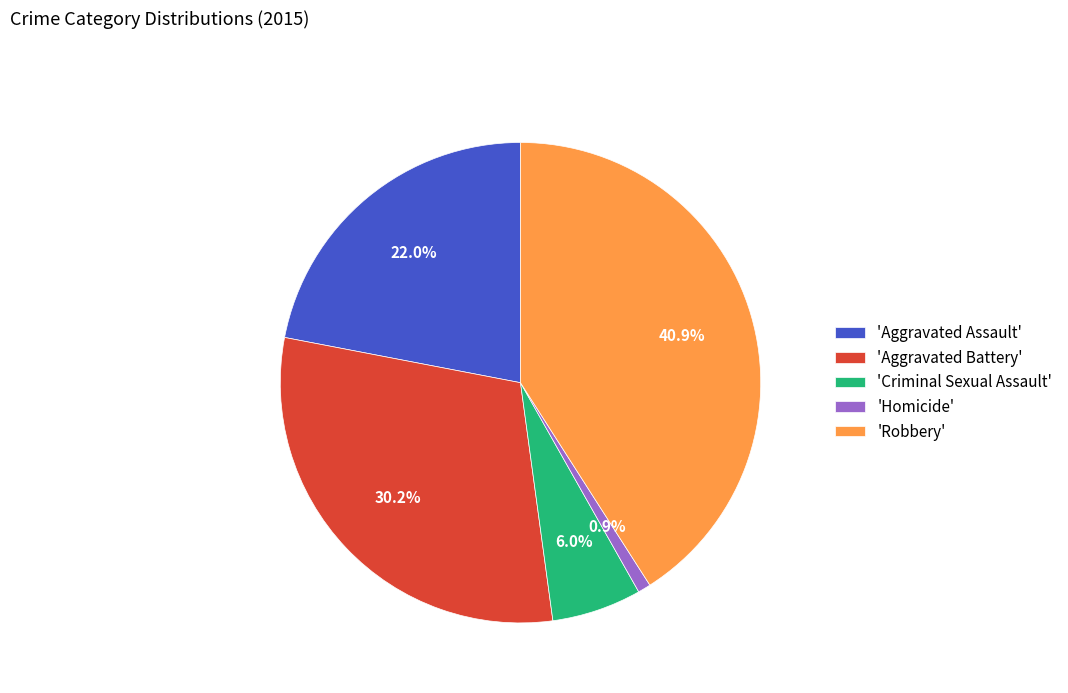

Is 'Aggravated Assault' the majority of the pie?

No